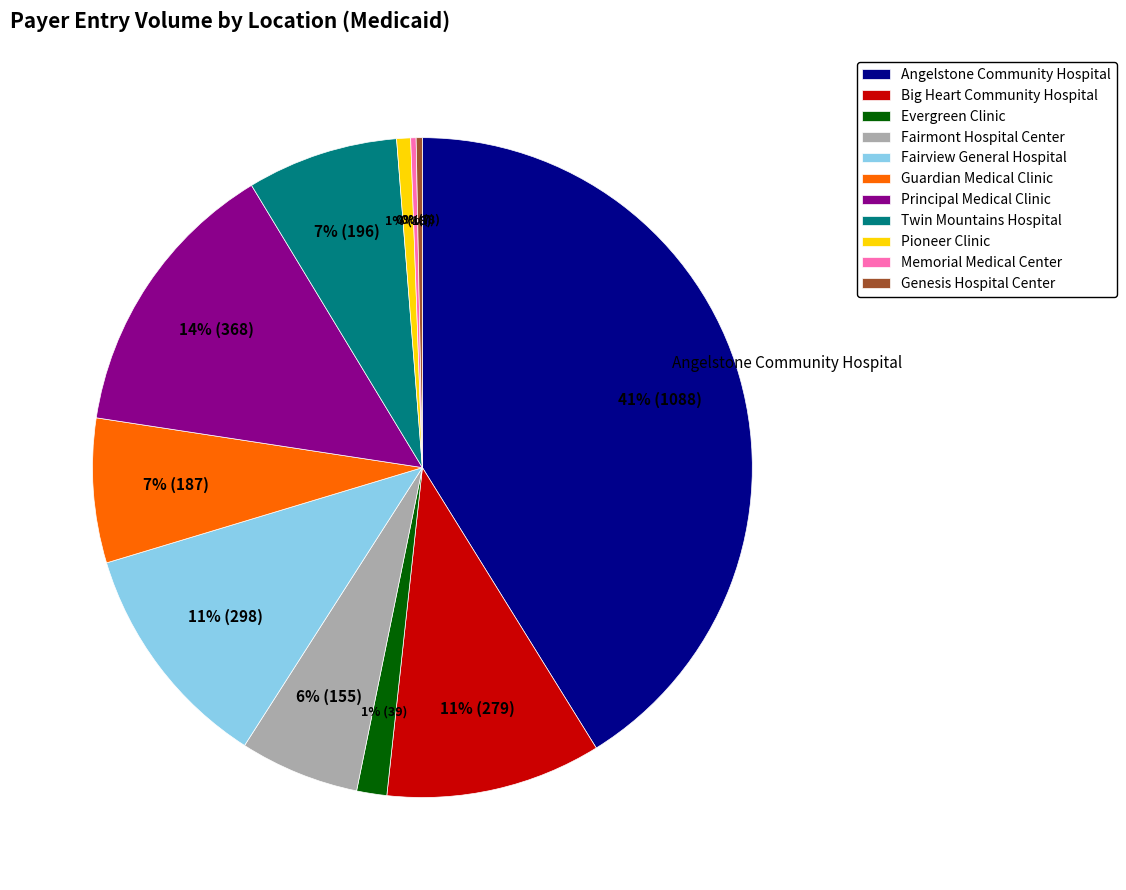

Which slice is the largest?

Angelstone Community Hospital